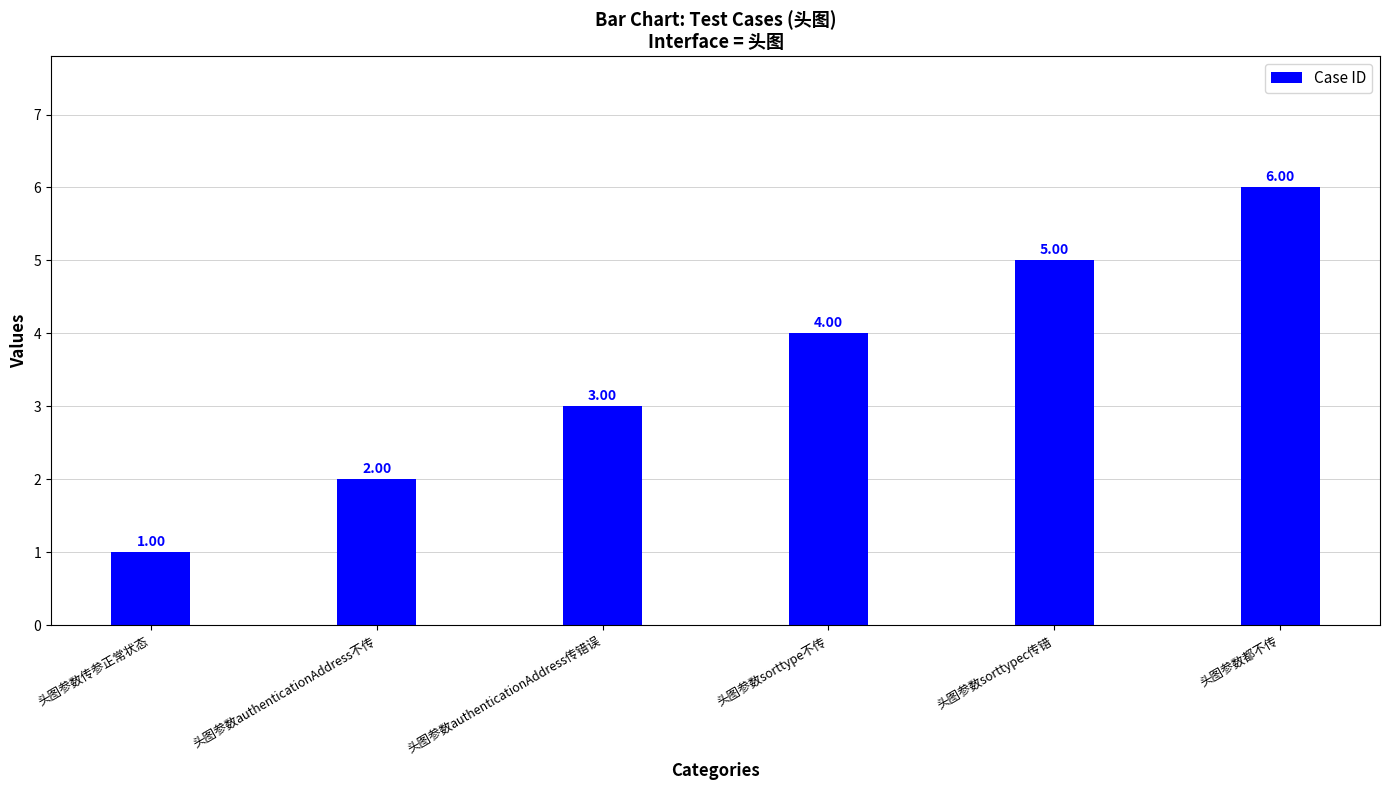

The chart shows a value of 1 at 头图参数传参正常状态. True or false?

True